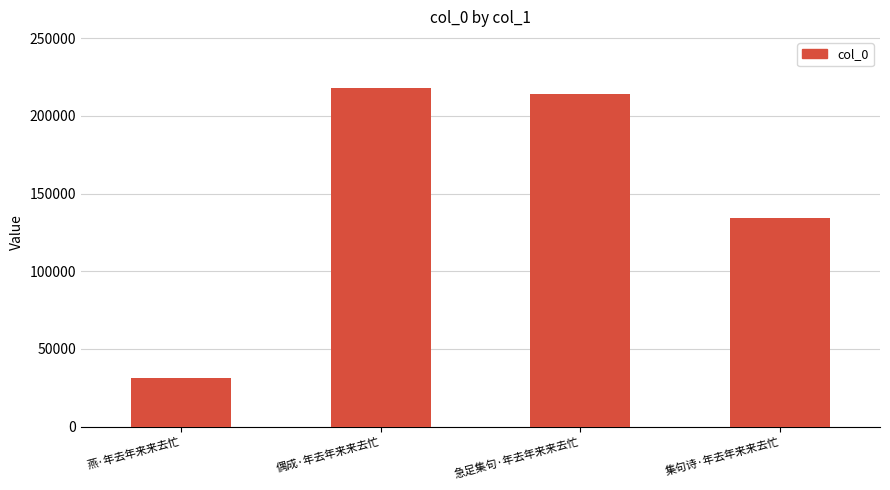

Where is the data nearest to the value 124523?

集句诗·年去年来来去忙